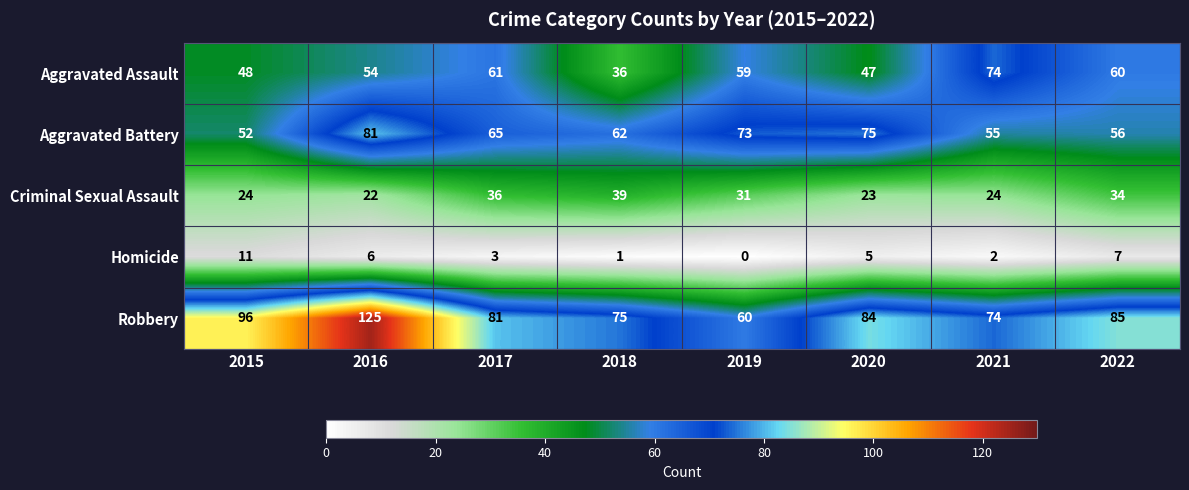

Count the number of data series in this chart.

5